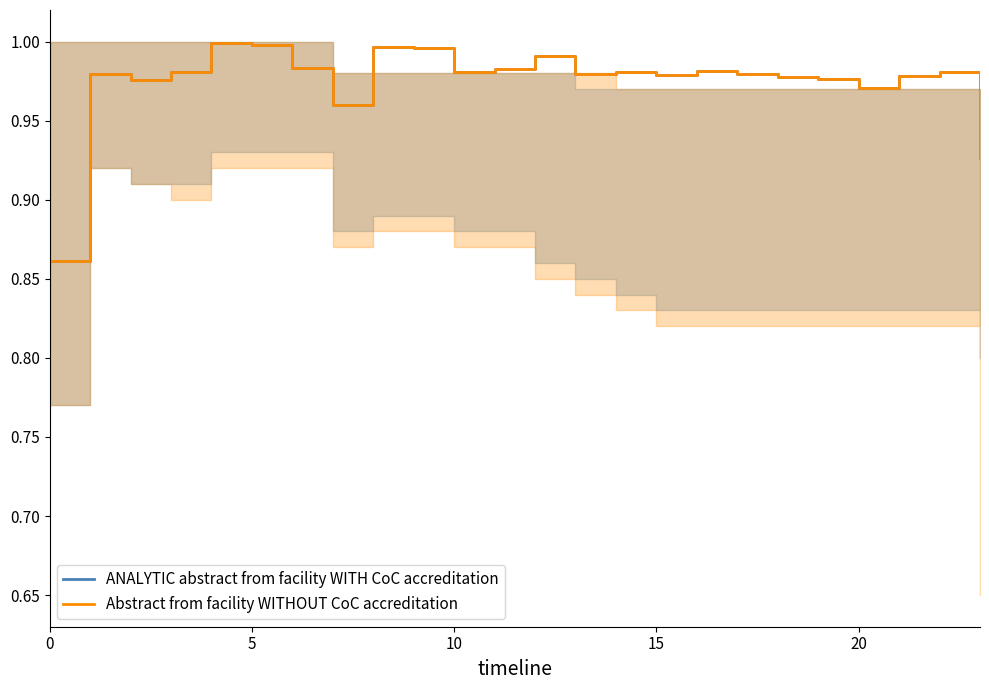

Is this an area chart (filled region under the line)?

No